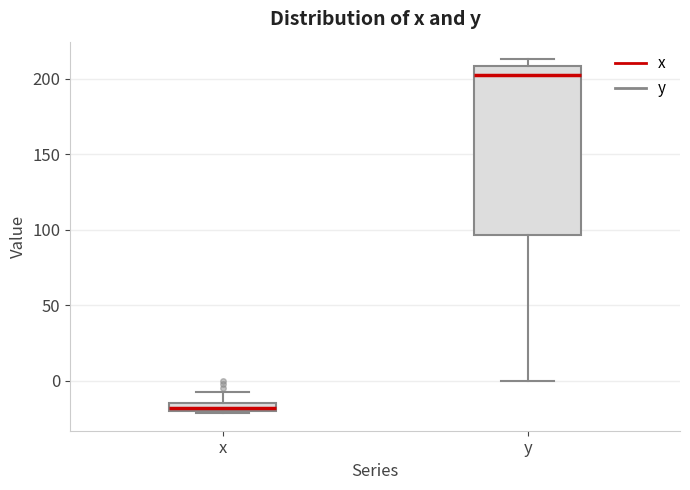

Which box's median line is the highest?

y